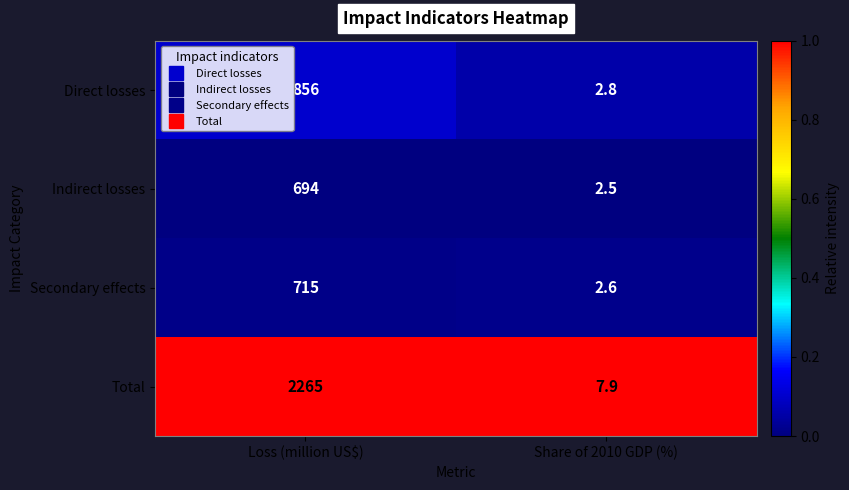

Read the Direct losses value at Share of 2010 GDP (%).

2.8